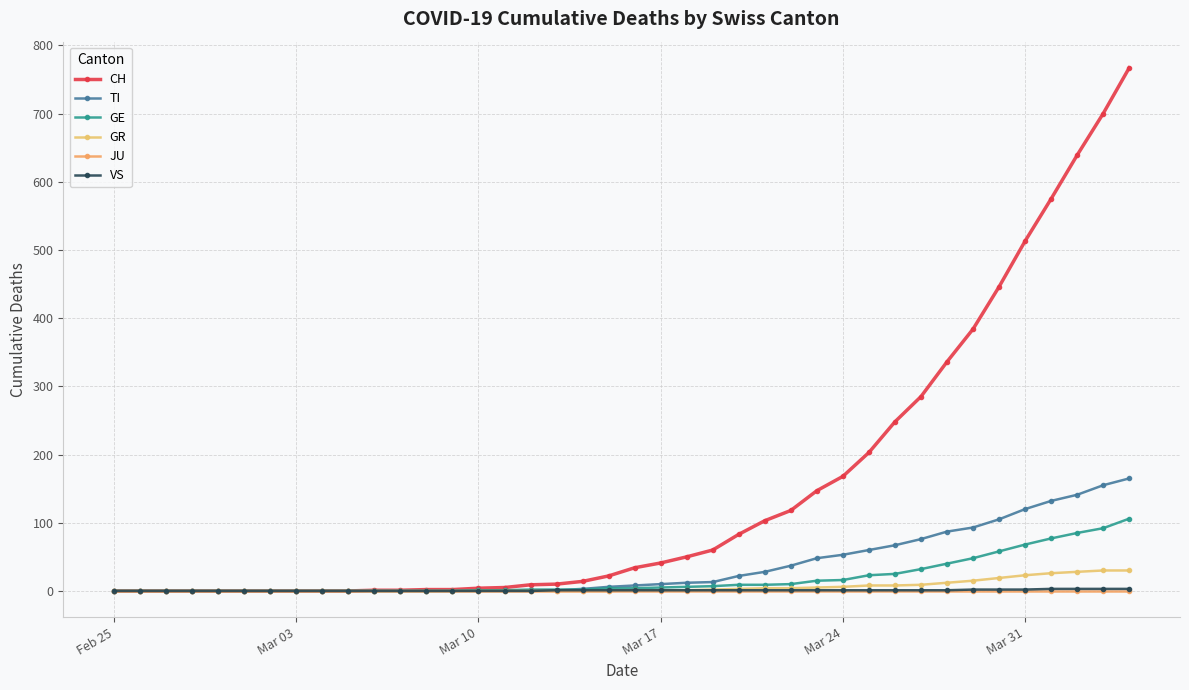

Is this an area chart (filled region under the line)?

No